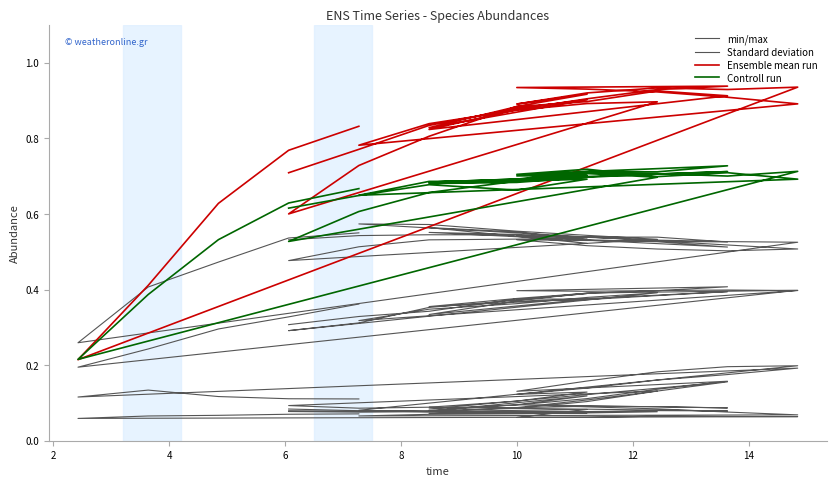

Rank the series by their average value, from lowest to highest.

min/max, Standard deviation, Controll run, Ensemble mean run